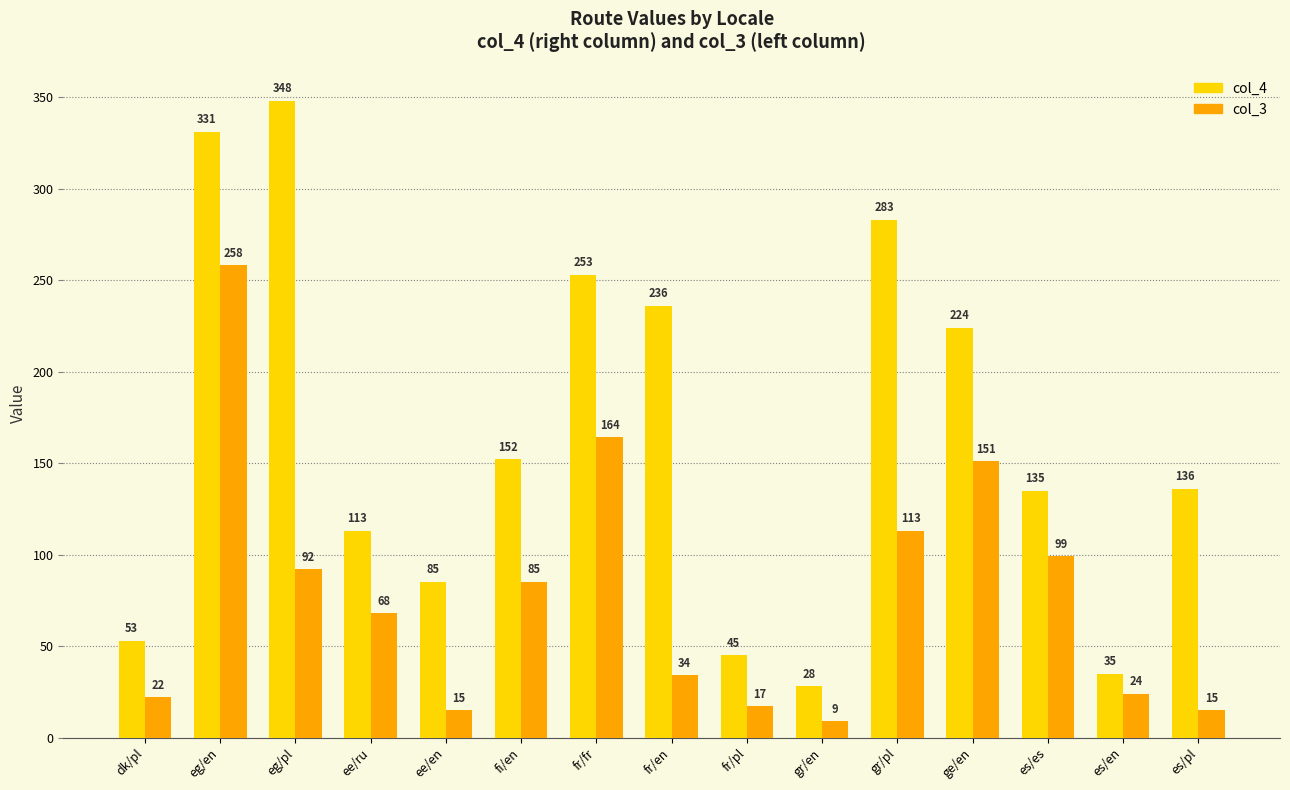

What is the sum of the col_4 values at fr/en and es/es?

371